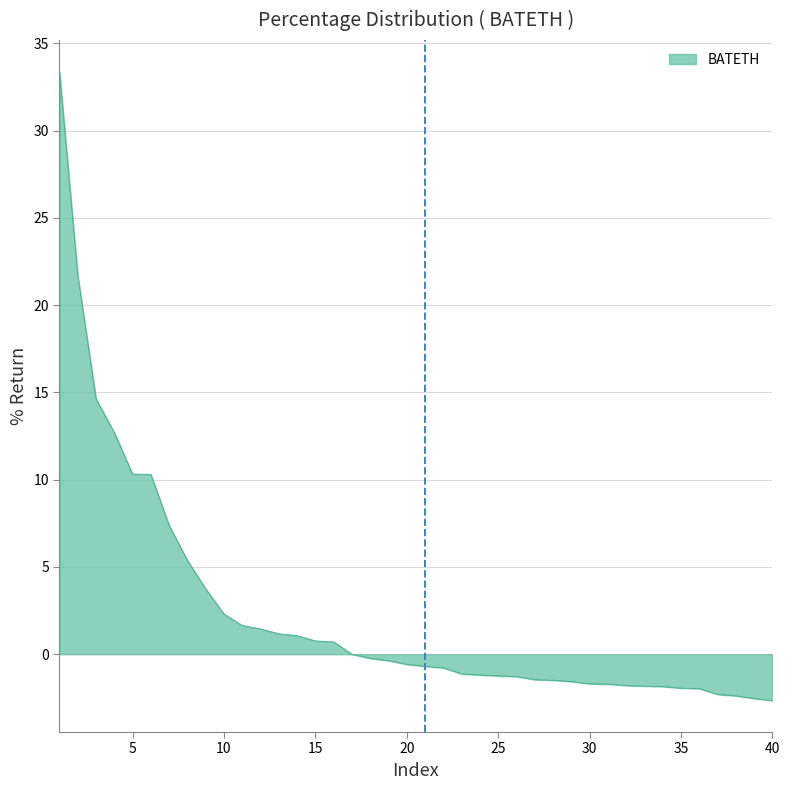

What is the difference between the maximum and minimum values?

36.0